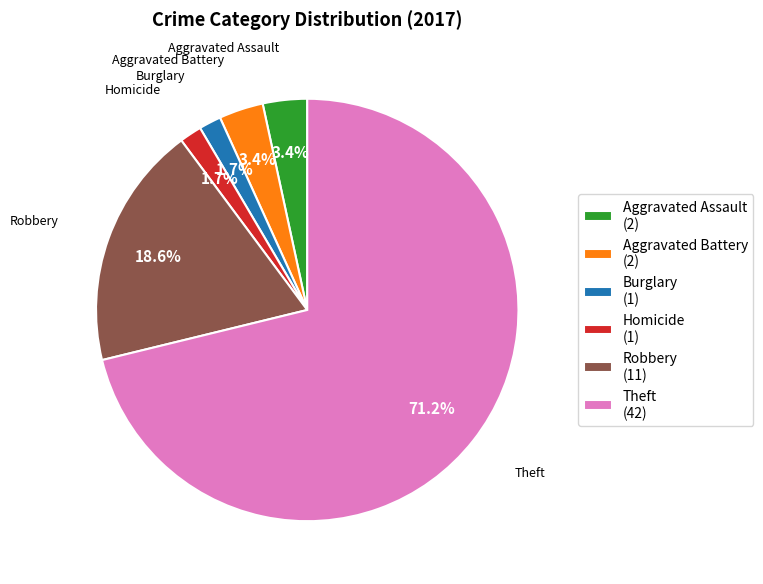

What is the largest slice in the pie chart?

Theft (42)